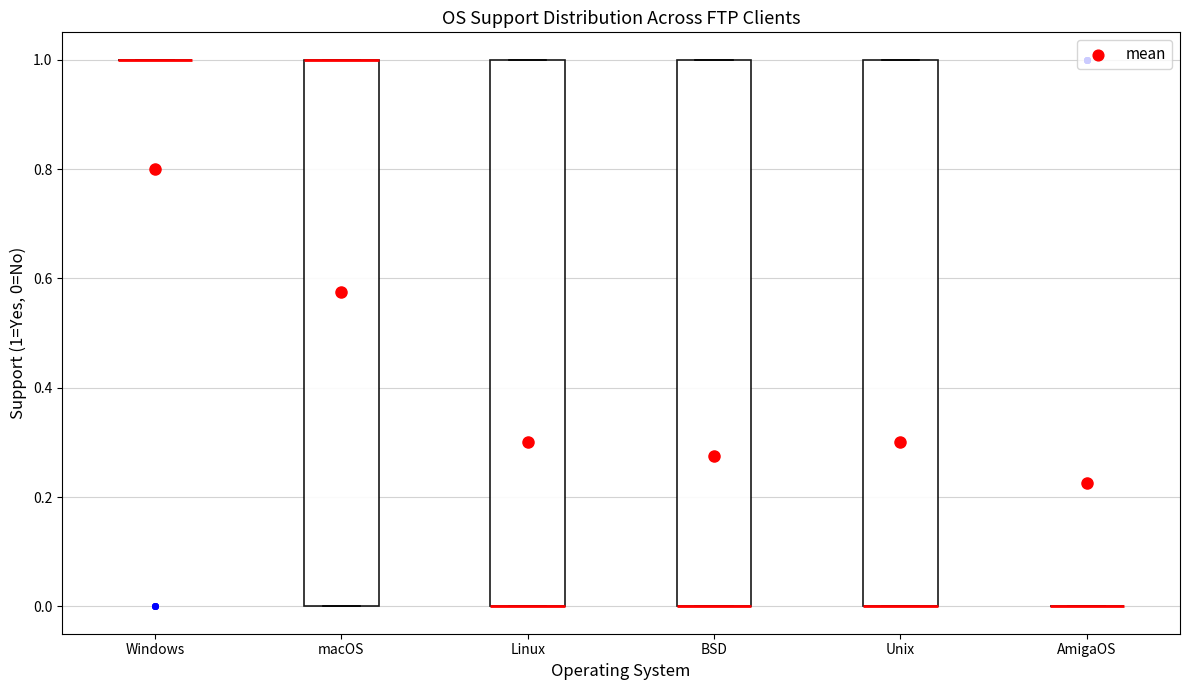

Reading left to right, read every box against the y-axis: the position of its median line, the range the box covers, and the ends of its whiskers. The values are not printed on the chart, so give them approximately, as read against the axis.

Windows: box collapsed to a line at 1, whiskers 1 to 1
macOS: median 1 (drawn on the box's upper edge), box 0 to 1, whiskers 0 to 1
Linux: median 0 (drawn on the box's lower edge), box 0 to 1, whiskers 0 to 1
BSD: median 0 (drawn on the box's lower edge), box 0 to 1, whiskers 0 to 1
Unix: median 0 (drawn on the box's lower edge), box 0 to 1, whiskers 0 to 1
AmigaOS: box collapsed to a line at 0, whiskers 0 to 0